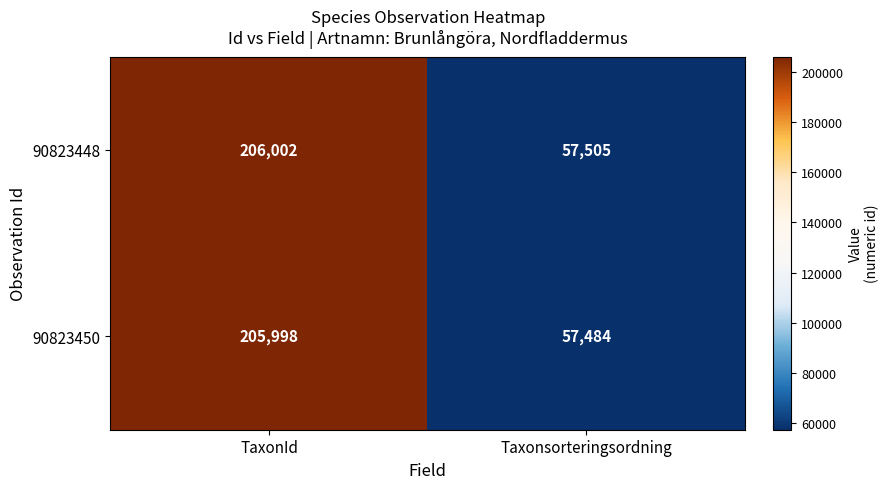

True or false: 90823448 has a value of 206002 at TaxonId.

True